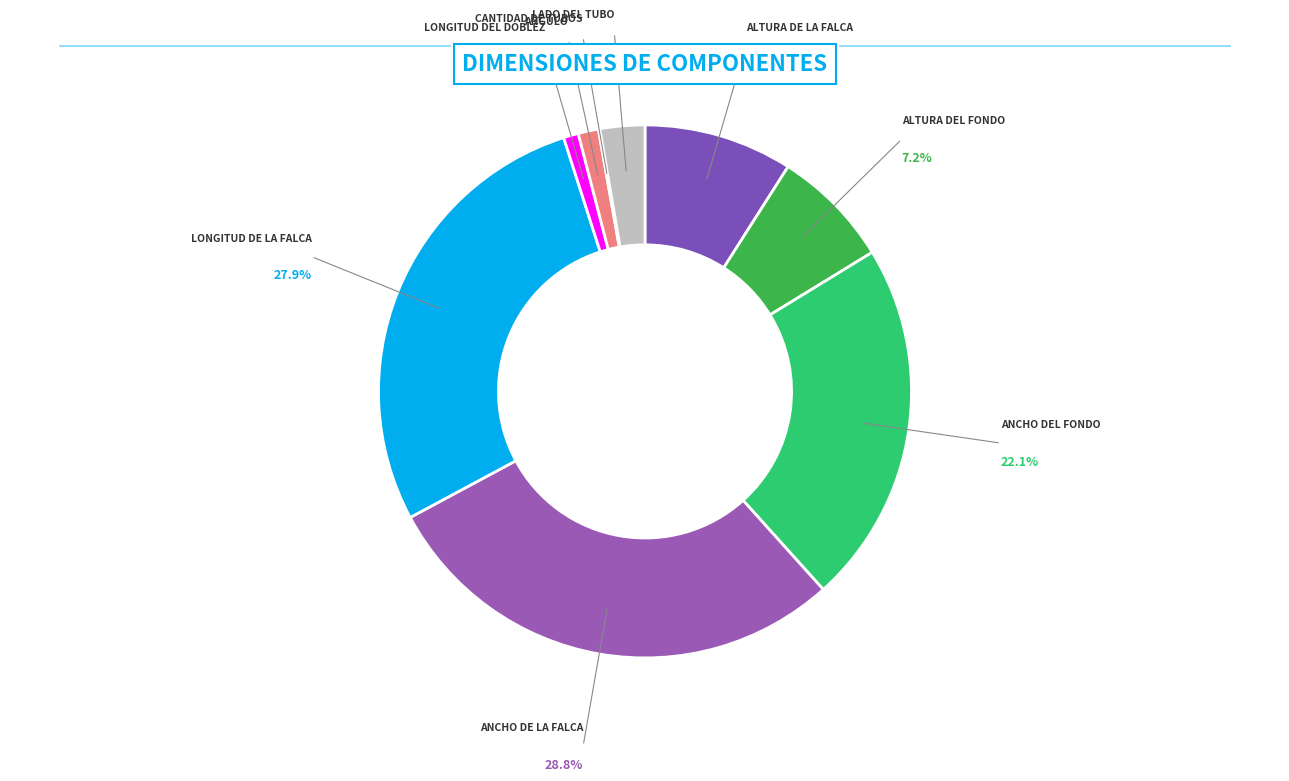

To the nearest percent, what is the difference between the largest and smallest slice percentages?

29%